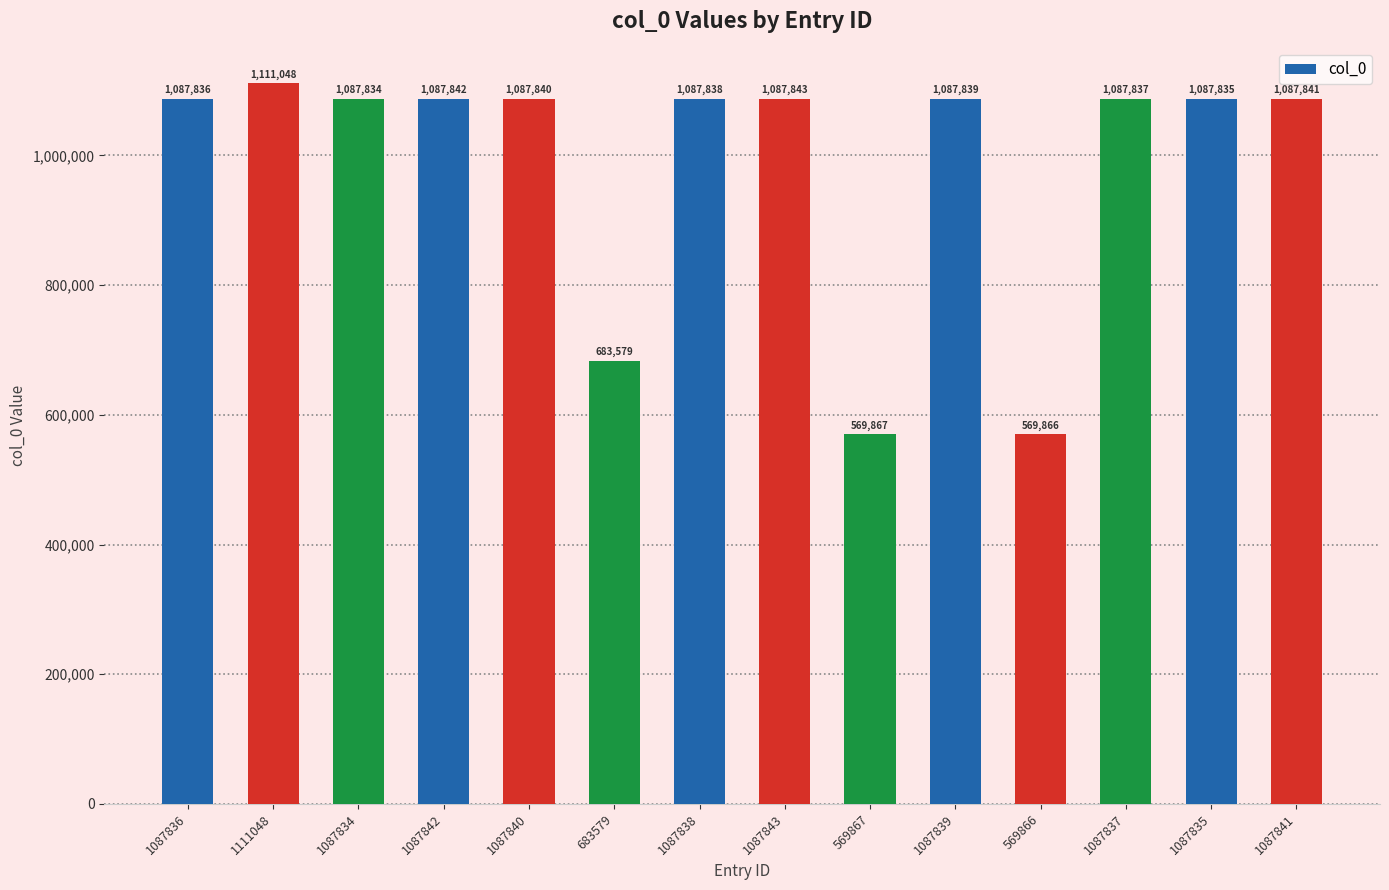

Reading left to right, transcribe all the data shown in this chart.

1087836	1111048	1087834	1087842	1087840	683579	1087838	1087843	569867	1087839	569866	1087837	1087835	1087841